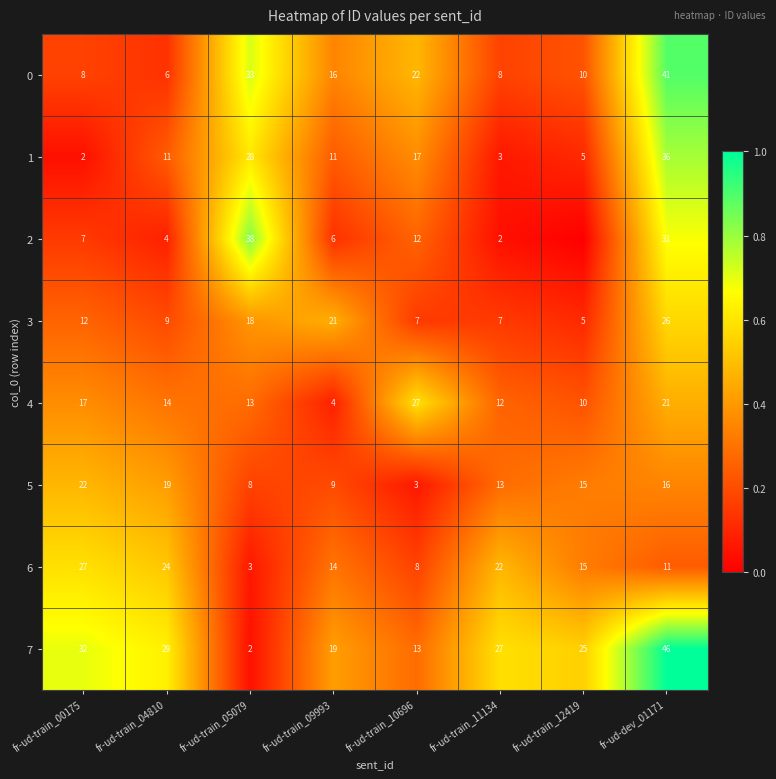

What is the difference between the highest and lowest values at fr-ud-train_05079?

36